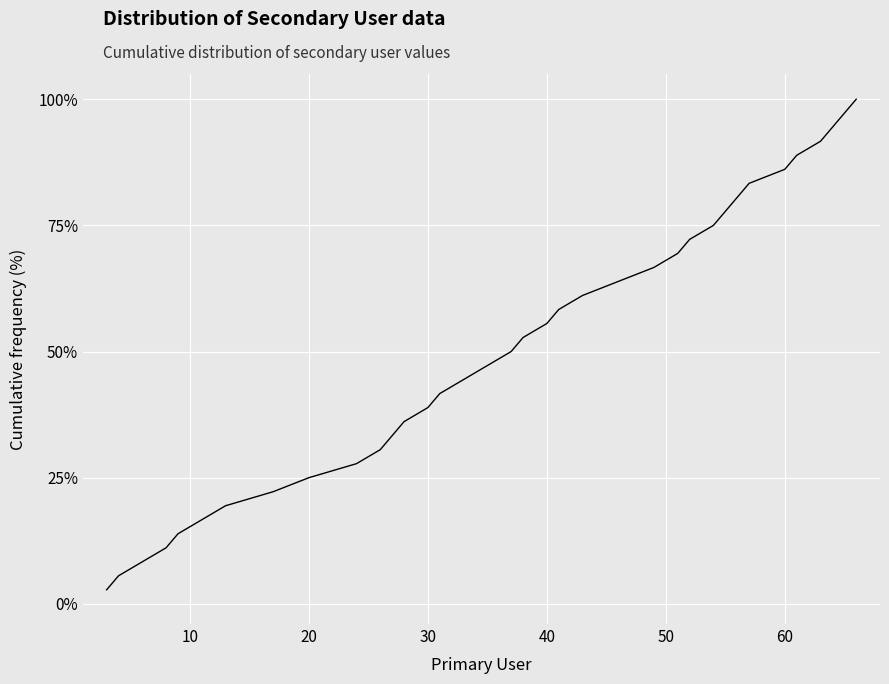

Count the number of data series in this chart.

1